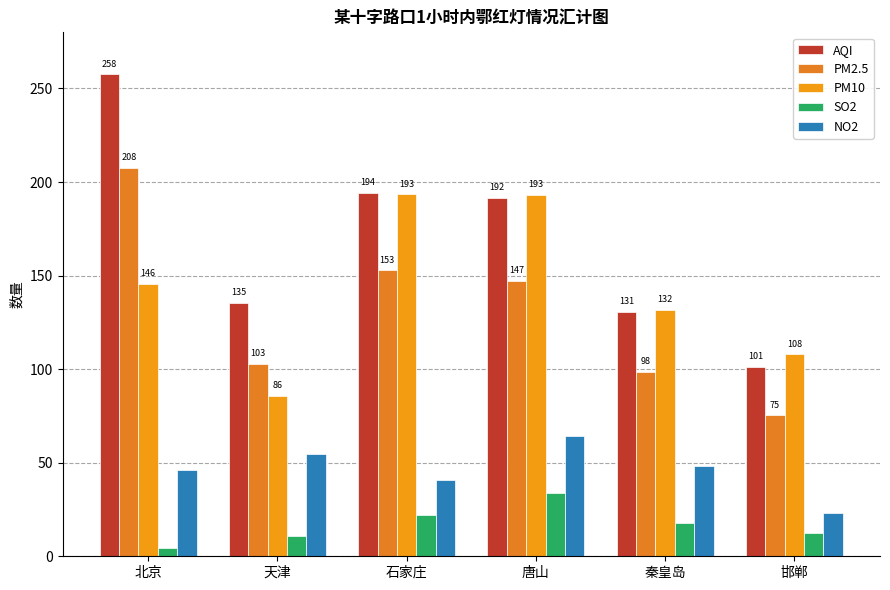

What position from the left is 石家庄?

3